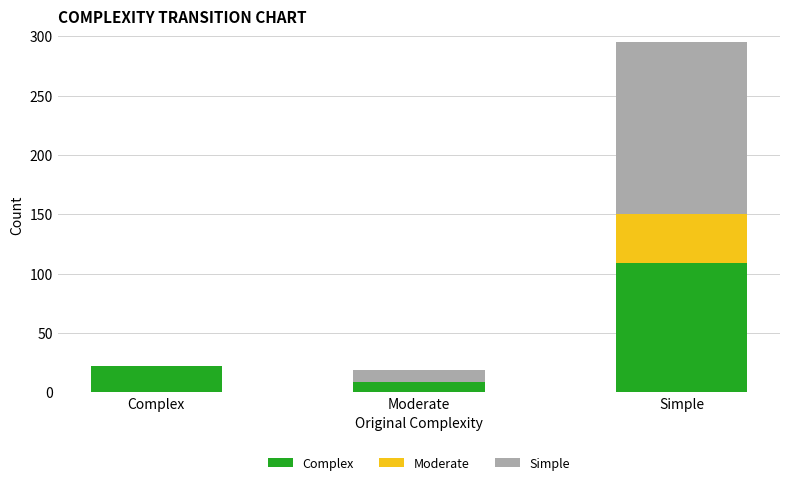

What is the sum of all Complex values?

140